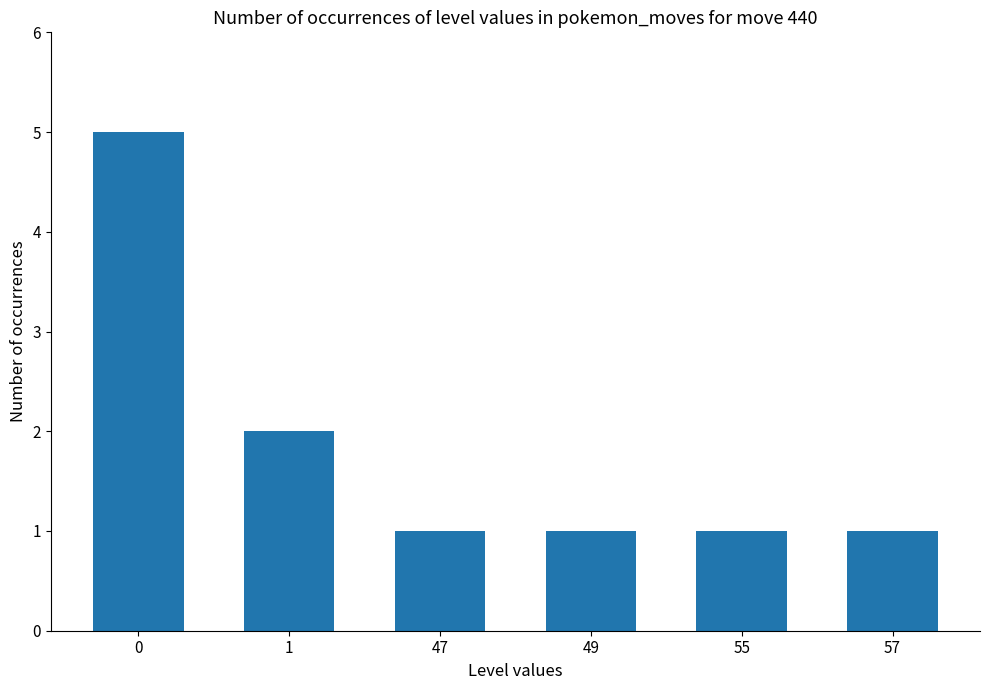

How many bars are there in total?

6